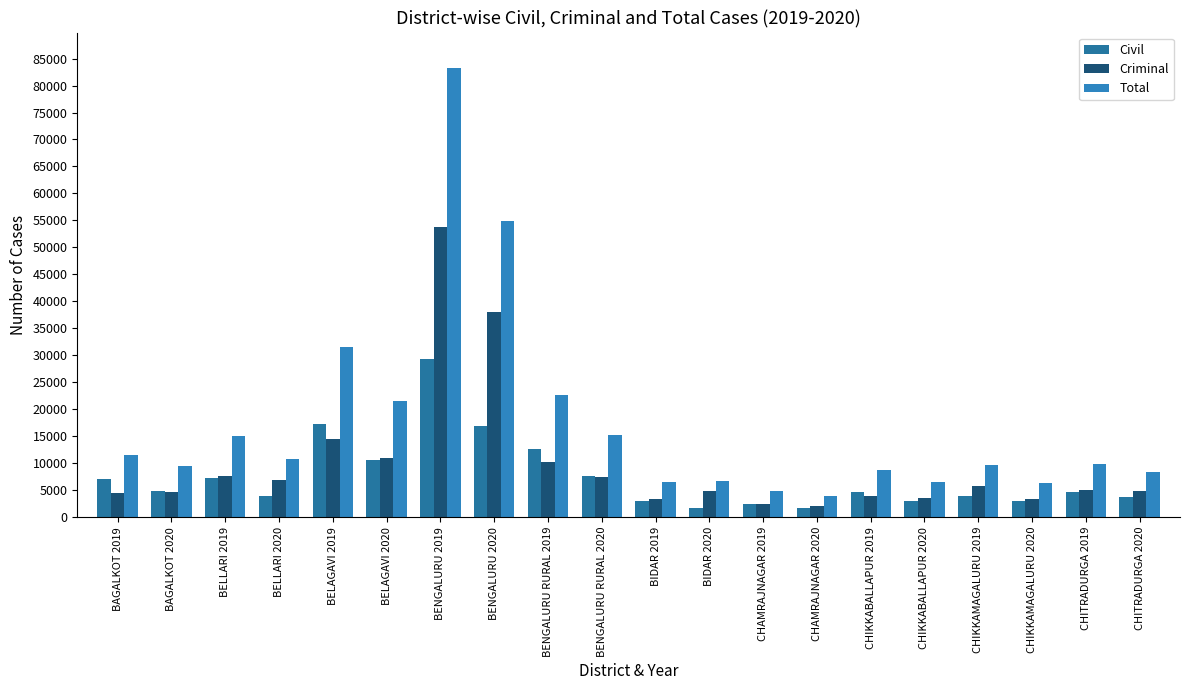

What is the value of the Civil bar at the 19th from the left?

4747